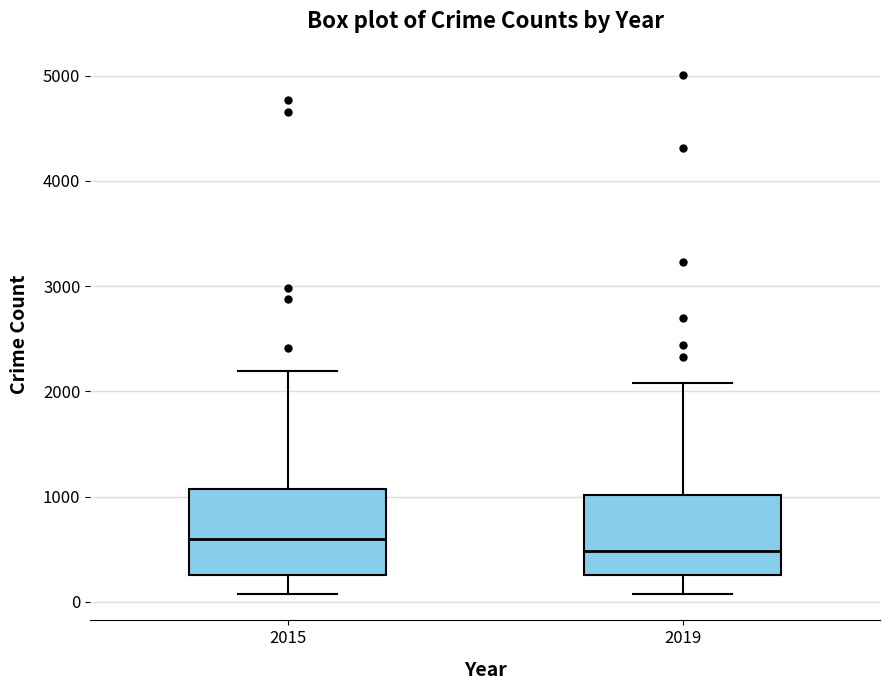

Reading left to right, read every box against the y-axis: the position of its median line, the range the box covers, and the ends of its whiskers. The values are not printed on the chart, so give them approximately, as read against the axis.

2015: median 600, box 300 to 1100, whiskers 100 to 2200
2019: median 500, box 300 to 1000, whiskers 100 to 2100